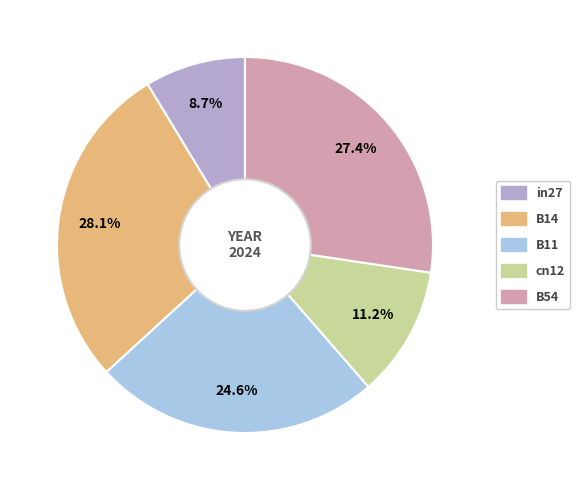

Count the number of slices in the pie.

5